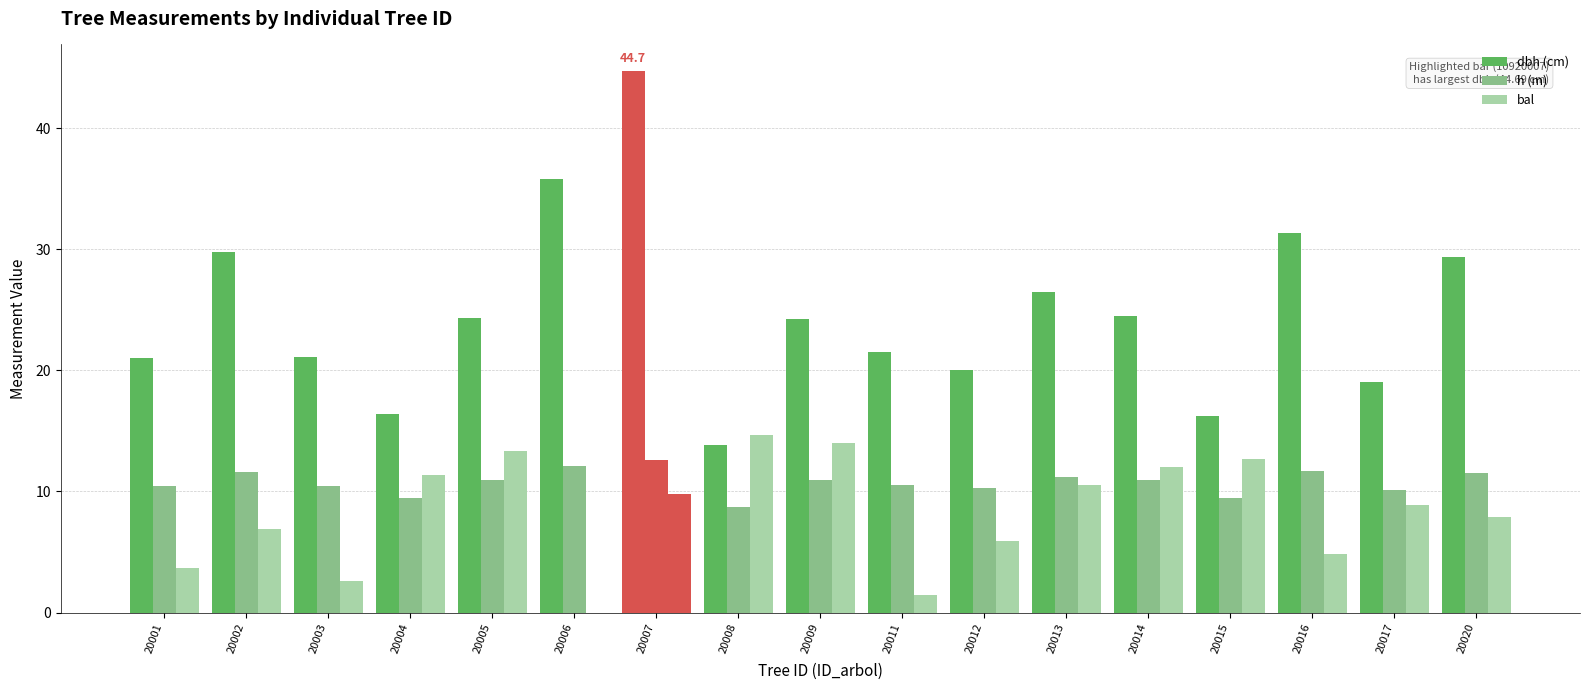

How many values in bal are above zero?

16